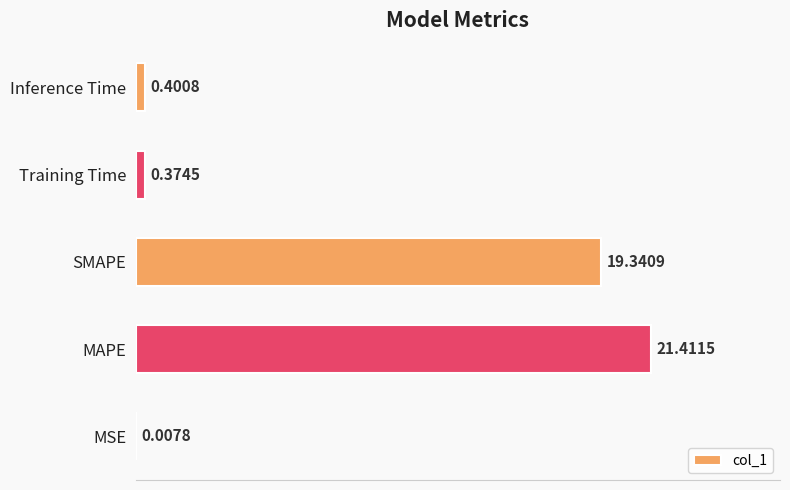

What is the change in value from SMAPE to Inference Time?

-18.9